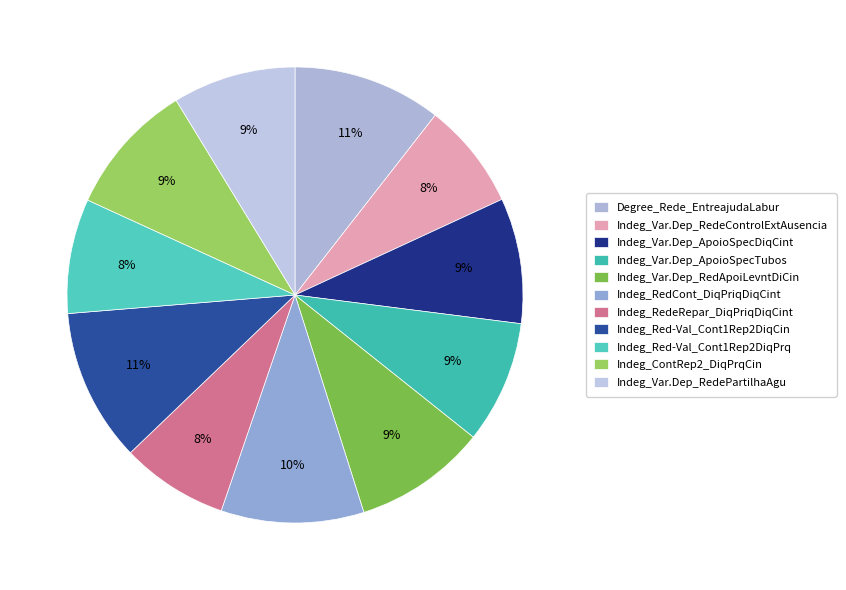

Count the number of slices in the pie.

11